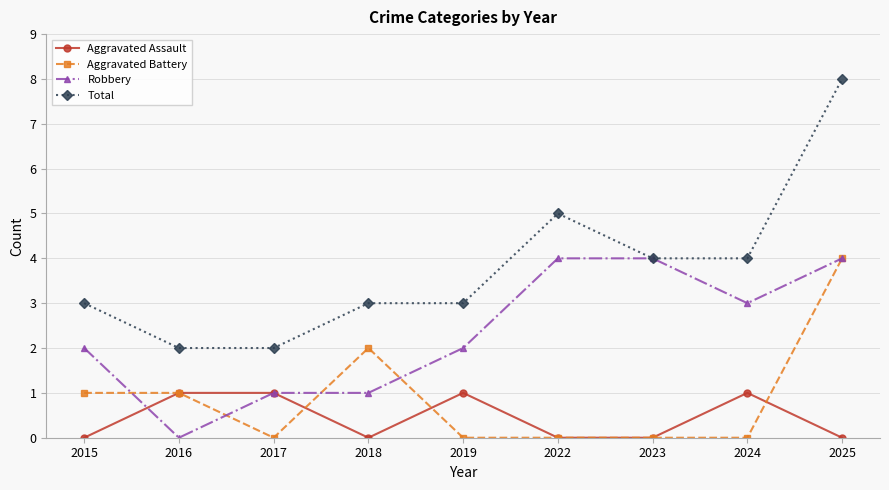

Count the number of categories in the chart.

9